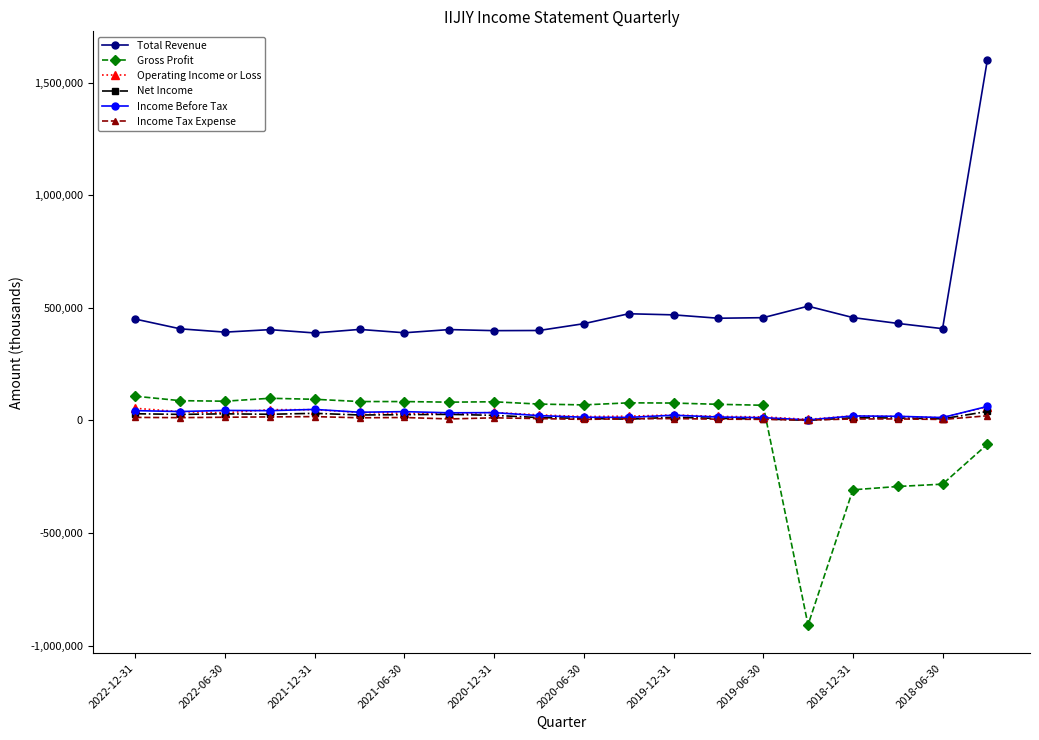

What are all the series names shown in the legend?

Total Revenue, Gross Profit, Operating Income or Loss, Net Income, Income Before Tax, Income Tax Expense